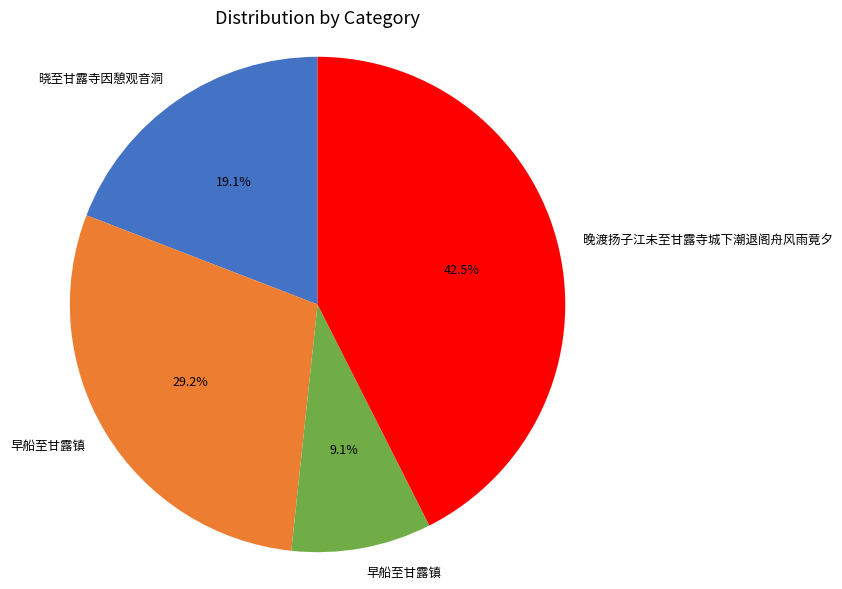

Is there any slice that represents more than half of the pie?

No